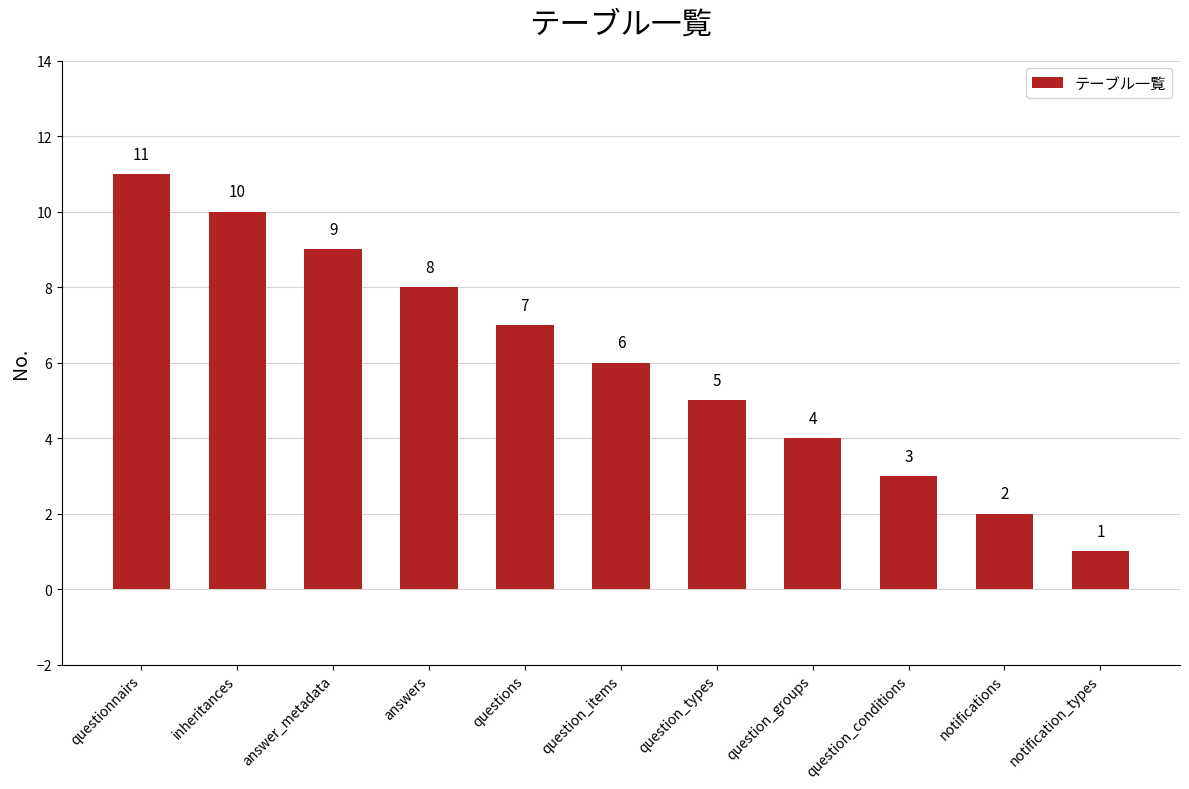

Reading right to left, extract all data points from this chart.

notification_types=1	notifications=2	question_conditions=3	question_groups=4	question_types=5	question_items=6	questions=7	answers=8	answer_metadata=9	inheritances=10	questionnairs=11